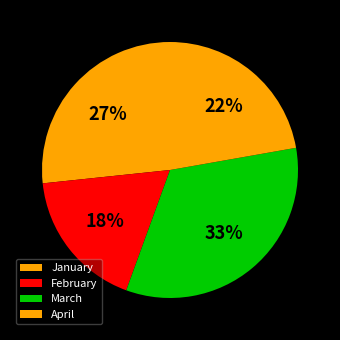

What percentage is NOT represented by February?

82.2%